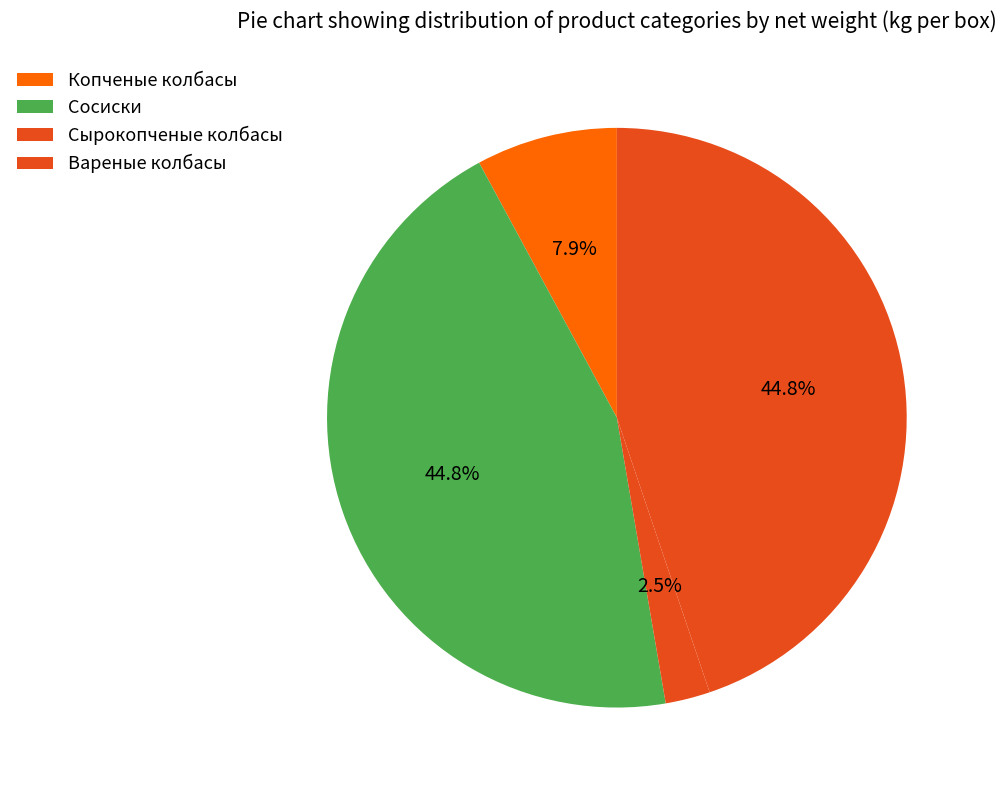

How many slices are in this pie chart?

4